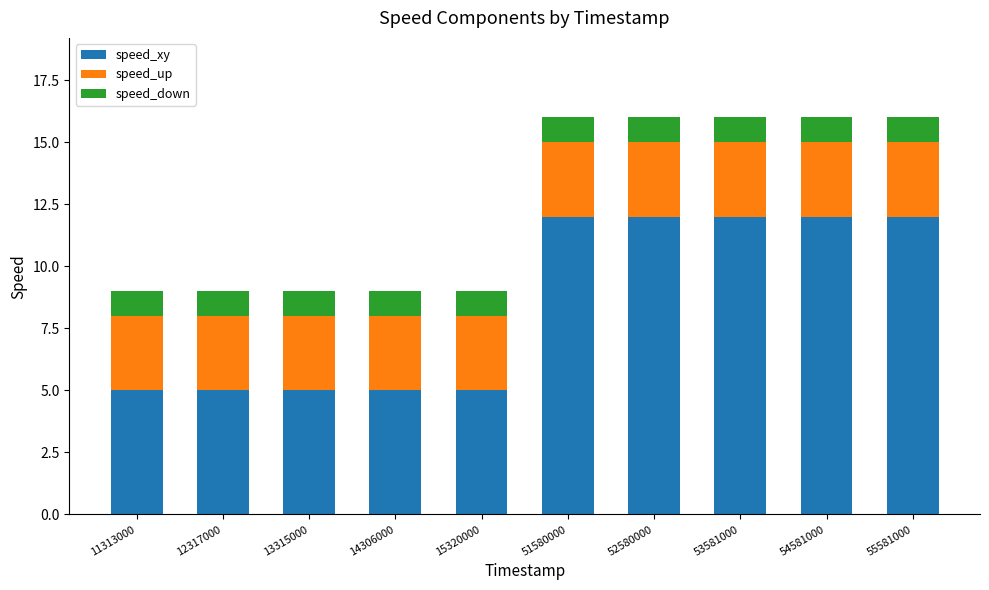

What are all the series names shown in the legend?

speed_xy, speed_up, speed_down